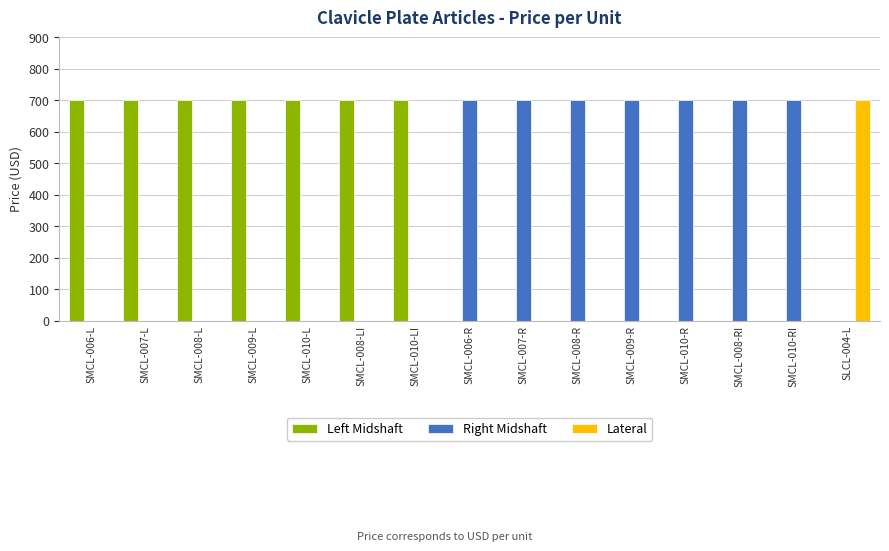

Does the chart contain stacked bars?

No